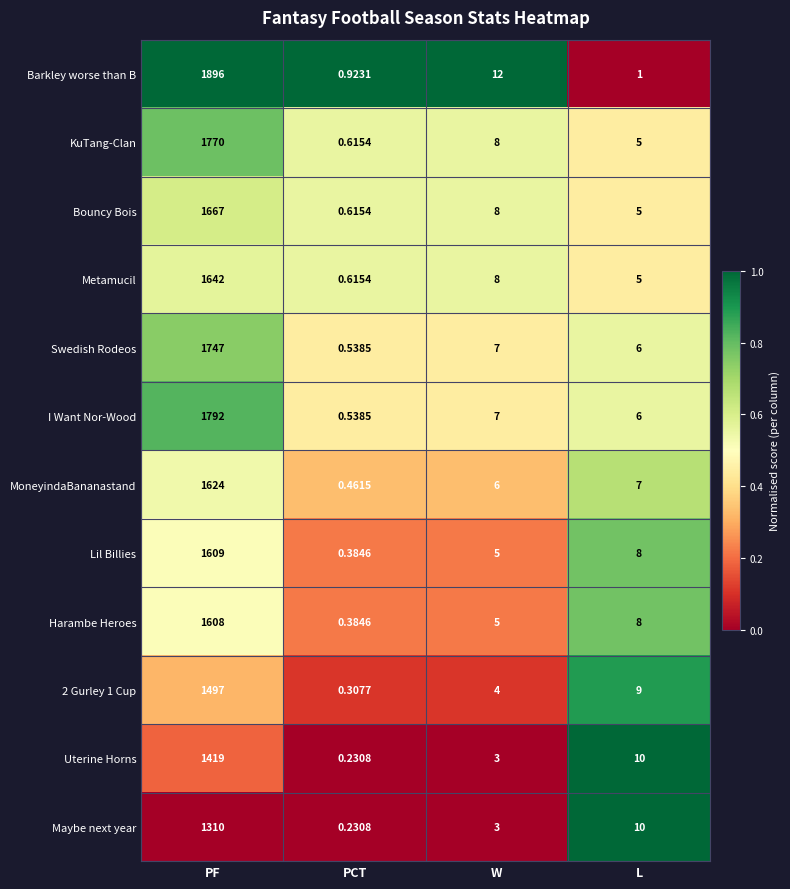

At which category does the chart reach its peak across all series?

PF